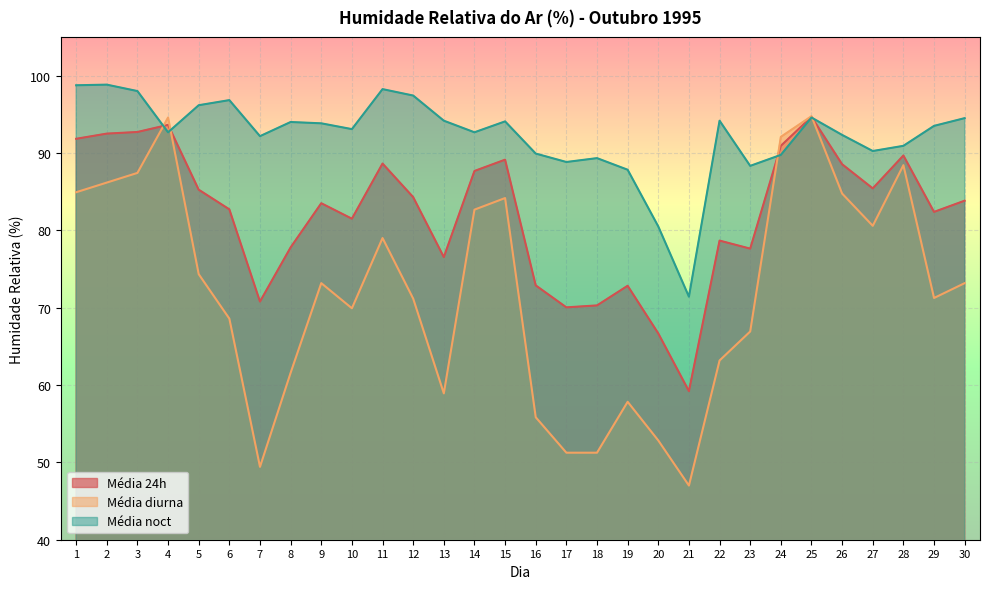

Which series has the largest total across all categories?

Média noct